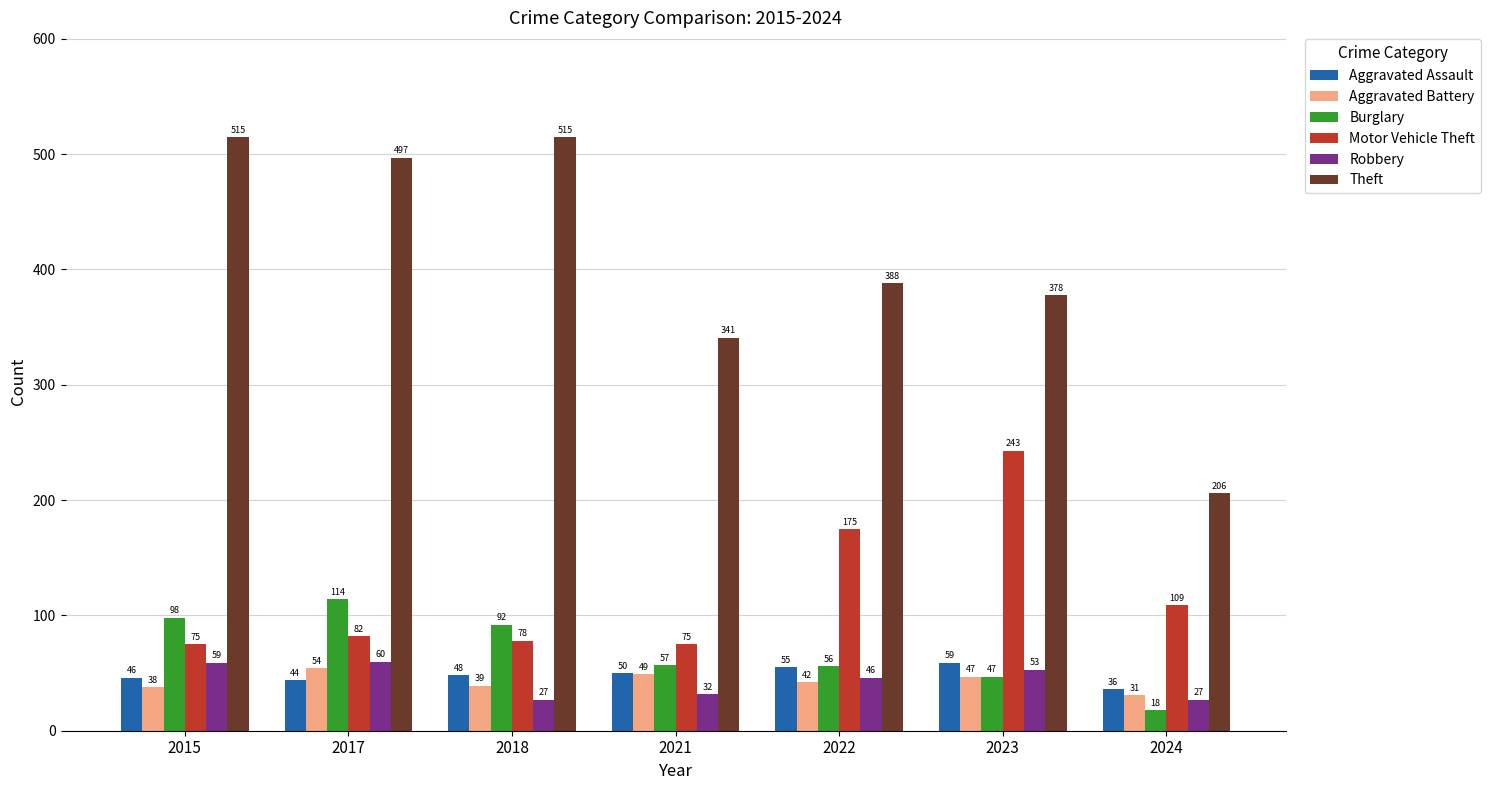

Reading left to right, extract all data points from this chart.

Aggravated Assault: 46	44	48	50	55	59	36
Aggravated Battery: 38	54	39	49	42	47	31
Burglary: 98	114	92	57	56	47	18
Motor Vehicle Theft: 75	82	78	75	175	243	109
Robbery: 59	60	27	32	46	53	27
Theft: 515	497	515	341	388	378	206